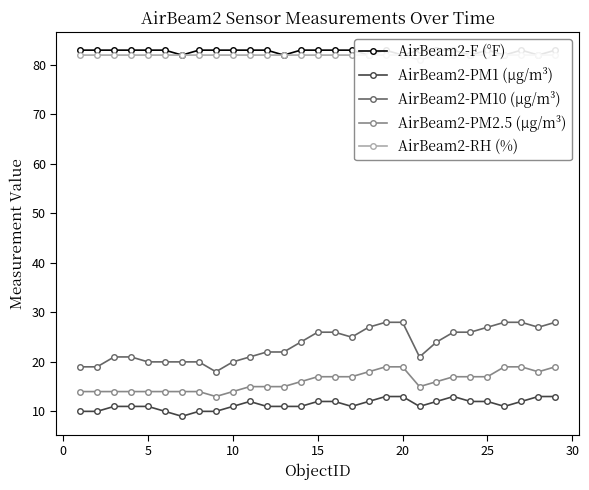

At how many categories does at least one series exceed 61?

29